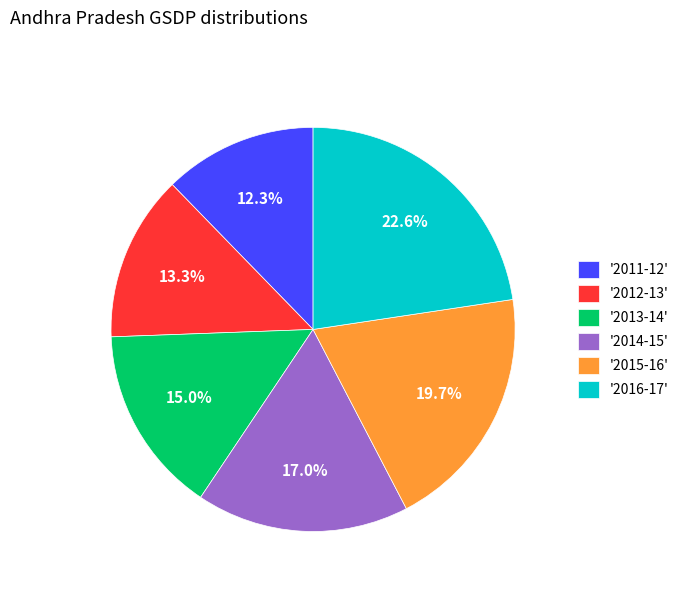

Does '2011-12' represent more than half of the total?

No